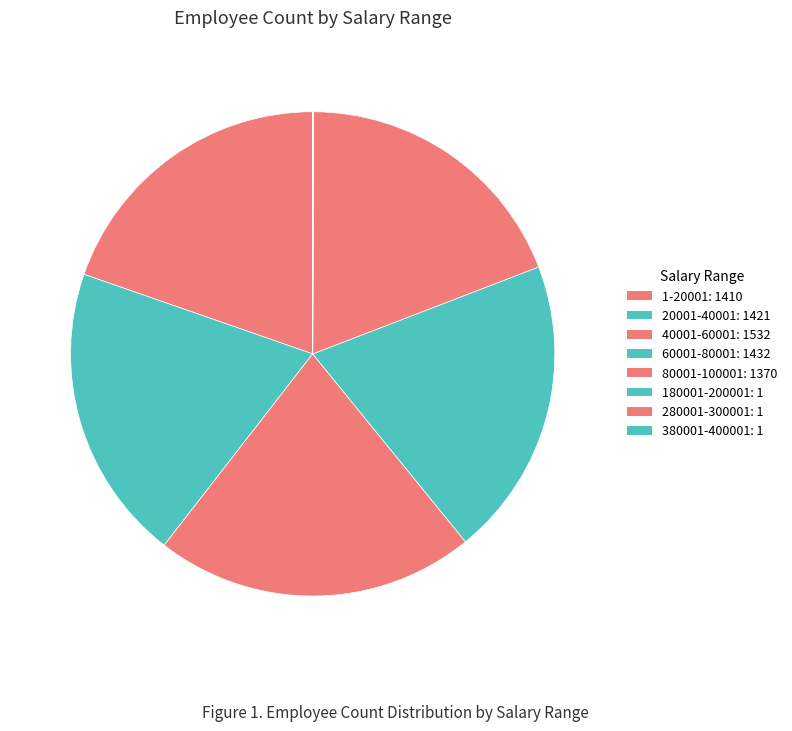

Is there a majority slice in this chart?

No